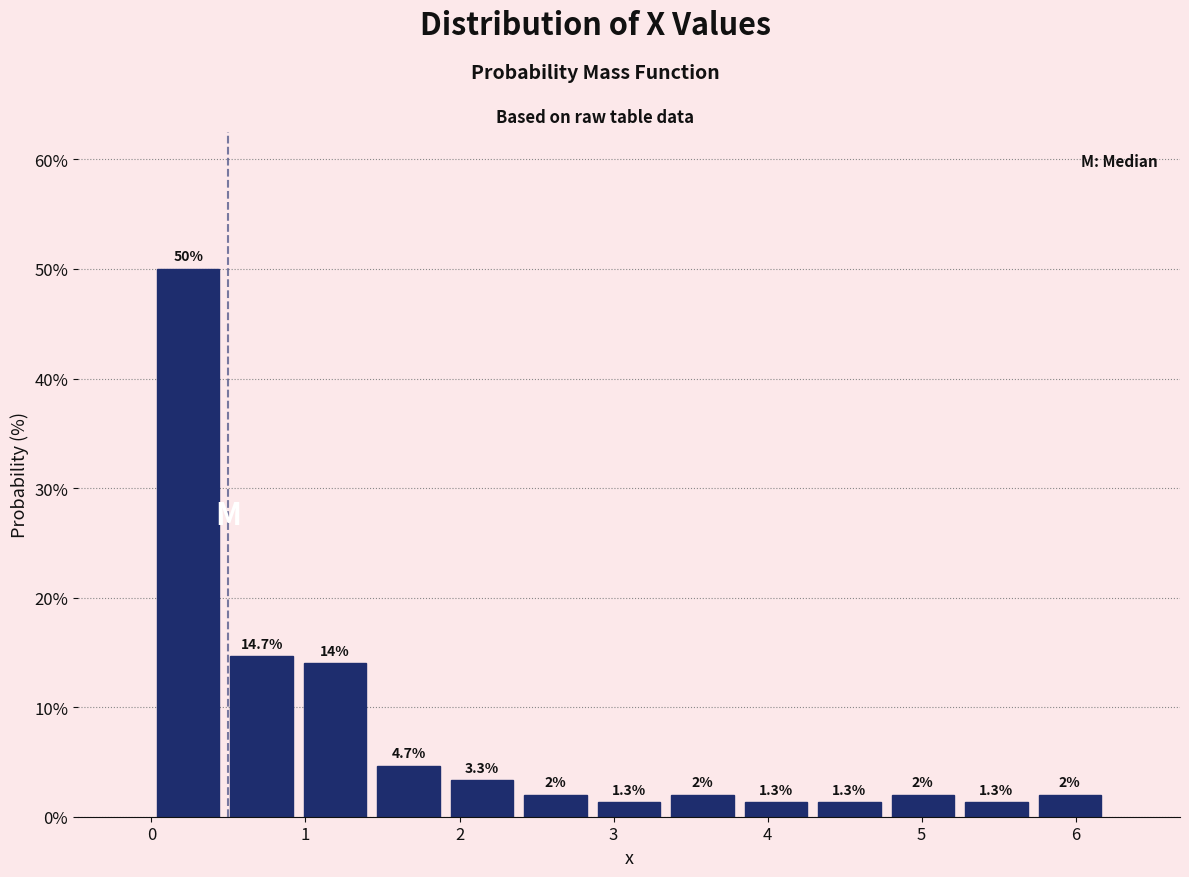

Reading left to right, transcribe this chart: for each bar, give the range it covers on the x-axis and its height. The bar edges are not printed on the chart, so give them approximately, as read against the axis.

0.0 to 0.5: 50.0
0.5 to 1.0: 14.7
1.0 to 1.4: 14.0
1.4 to 1.9: 4.7
1.9 to 2.4: 3.3
2.4 to 2.9: 2.0
2.9 to 3.3: 1.3
3.3 to 3.8: 2.0
3.8 to 4.3: 1.3
4.3 to 4.8: 1.3
4.8 to 5.2: 2.0
5.2 to 5.7: 1.3
5.7 to 6.2: 2.0